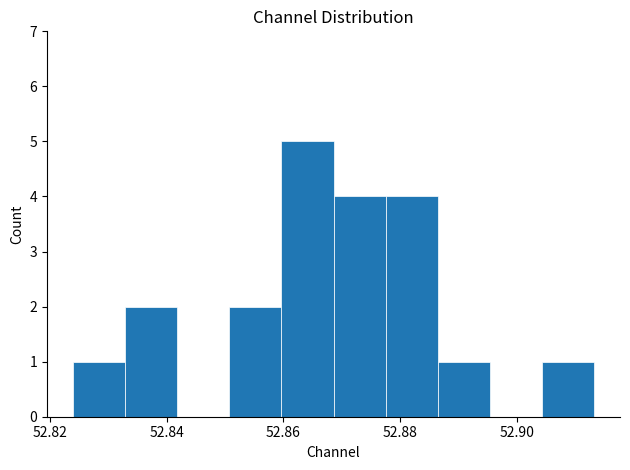

Reading left to right, transcribe this chart: for each bar, give the range it covers on the x-axis and its height. Neither the bar edges nor the heights are printed on the chart, so give them approximately, as read against the axes.

52.824 to 52.832: 1
52.832 to 52.842: 2
52.842 to 52.850: 0
52.850 to 52.860: 2
52.860 to 52.868: 5
52.868 to 52.878: 4
52.878 to 52.886: 4
52.886 to 52.896: 1
52.896 to 52.904: 0
52.904 to 52.914: 1